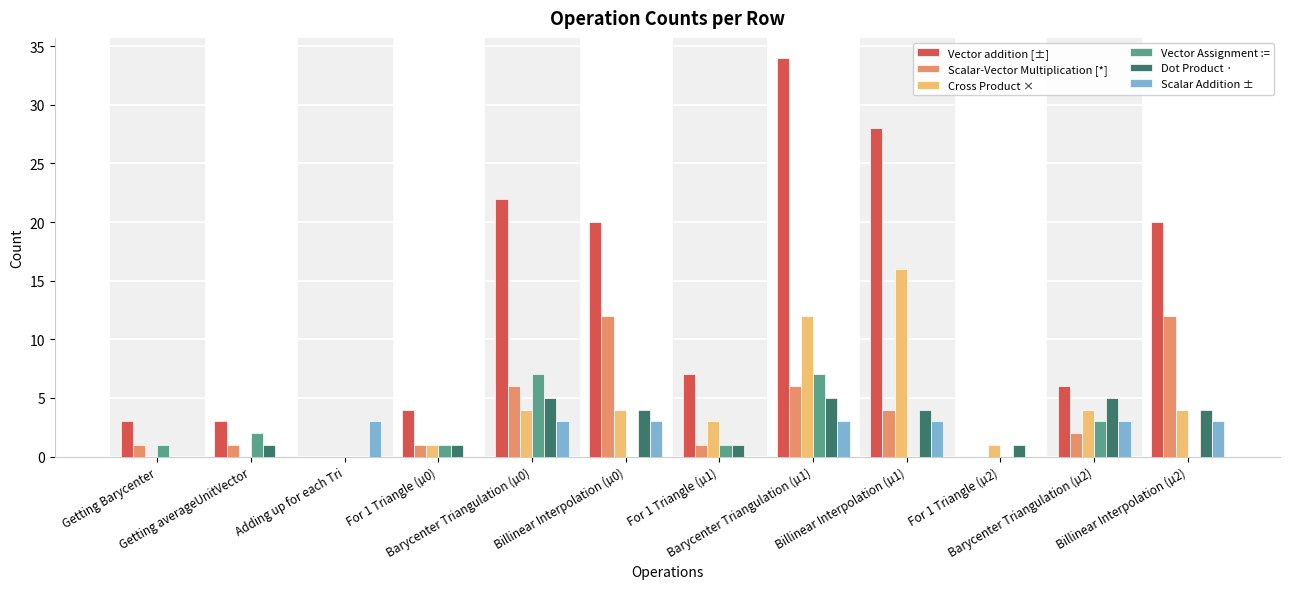

What is the highest value of the Vector addition [±] series?

34